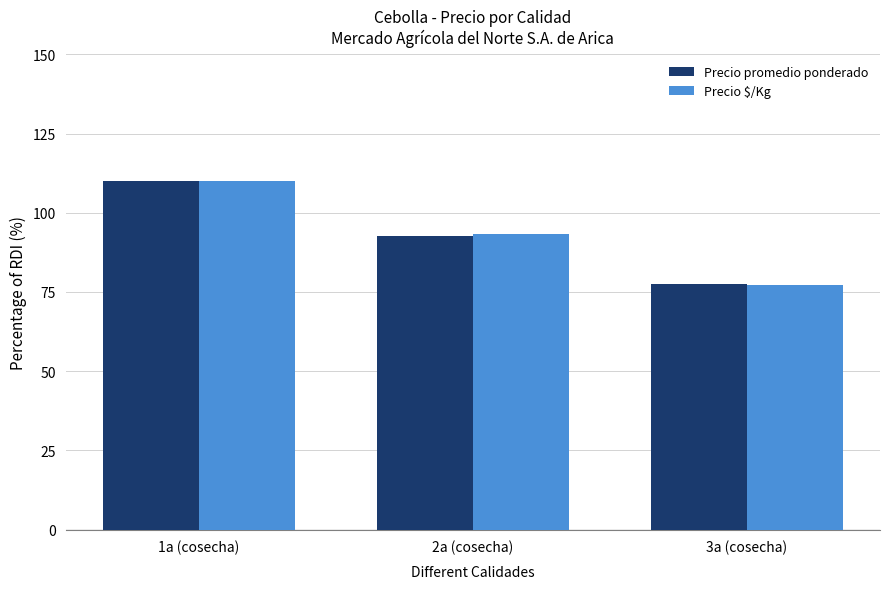

Which label corresponds to the largest value in the chart?

1a (cosecha)